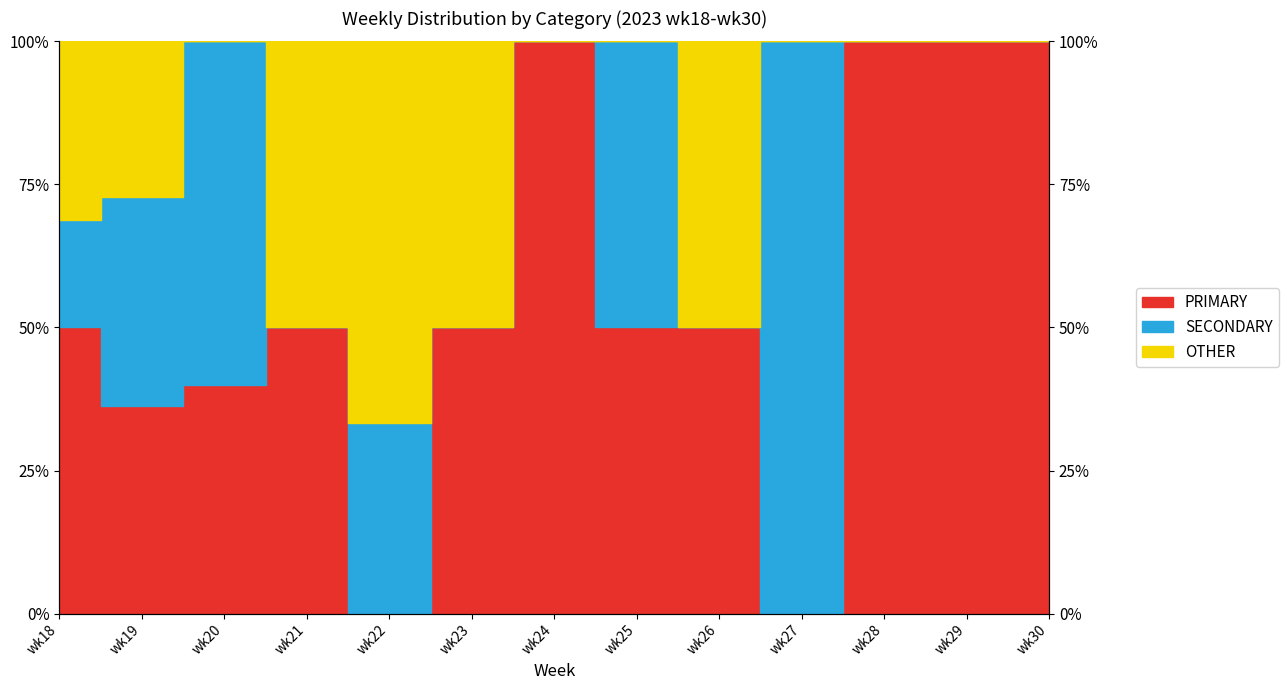

Between wk27 and wk18, which is larger?

wk18